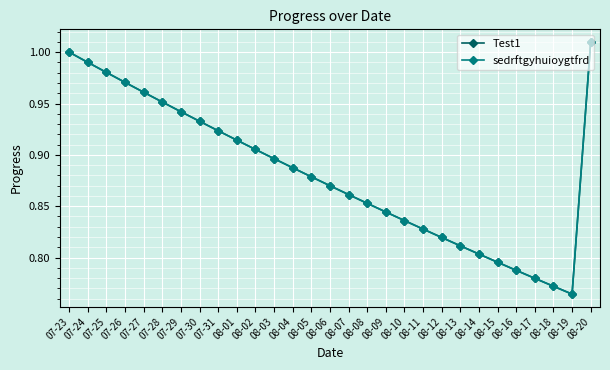

True or false: Test1 and sedrftgyhuioygtfrd intersect in this chart.

False